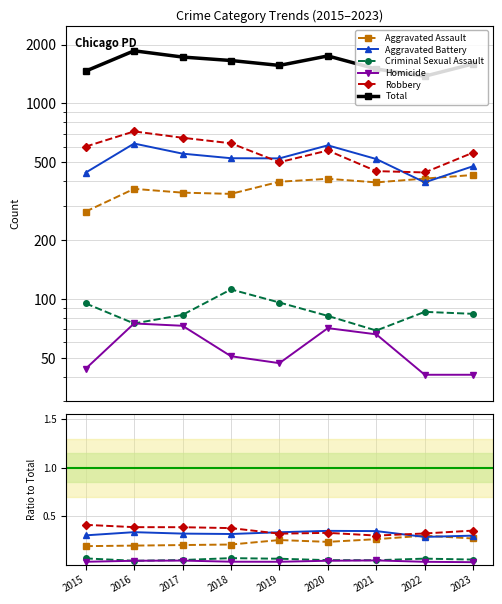

The Robbery series shows 0.4 at 2020. True or false?

False